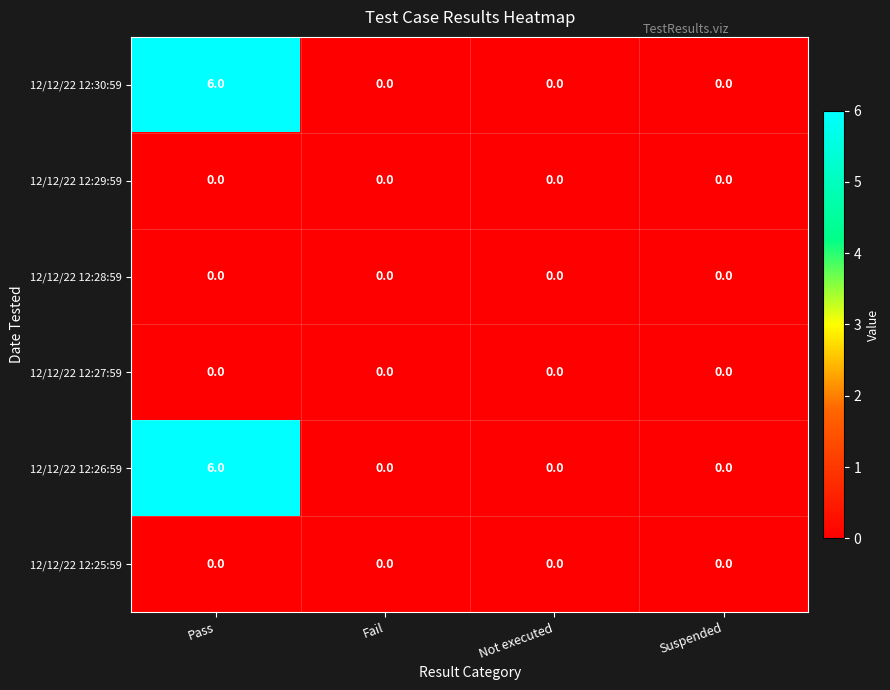

How many 12/12/22 12:30:59 values are between 0 and 6?

4